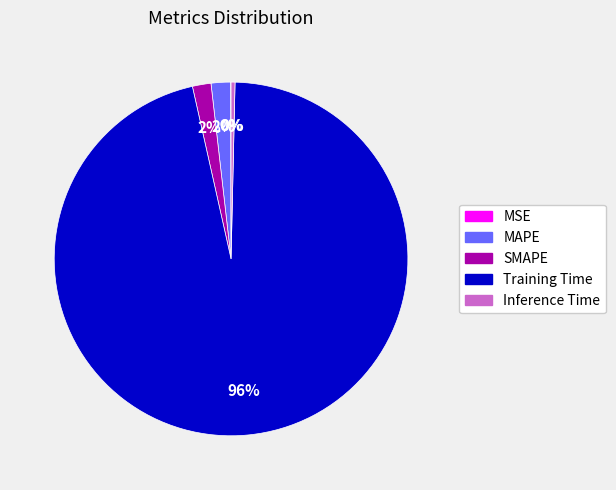

Which category has the biggest portion of the pie?

Training Time